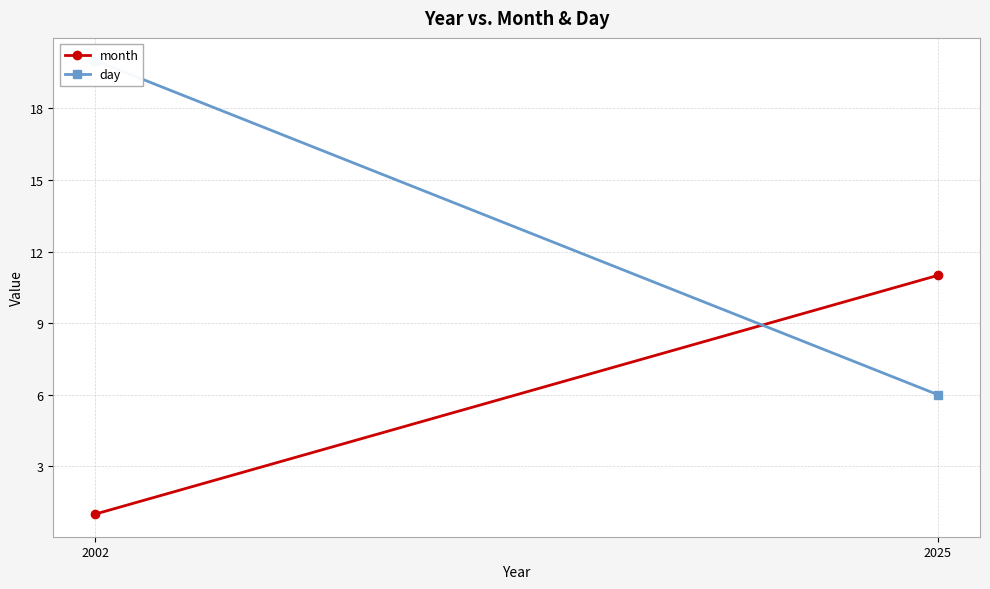

Read the day value at 2025, to the nearest 5.

5